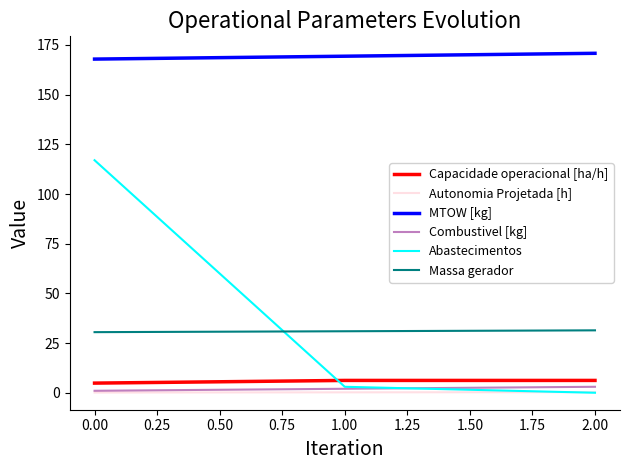

Which series has the largest range (max minus min)?

Abastecimentos